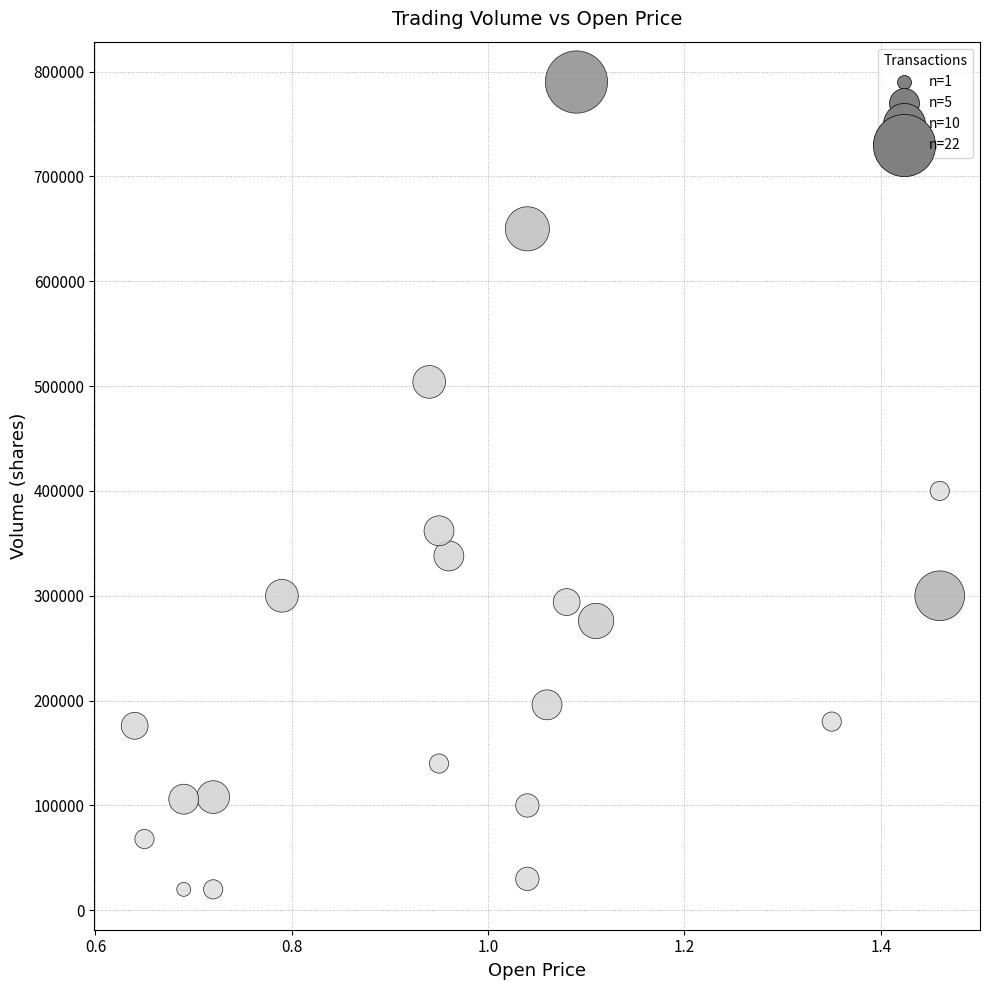

What is the range of Y values (max minus min)?

770000